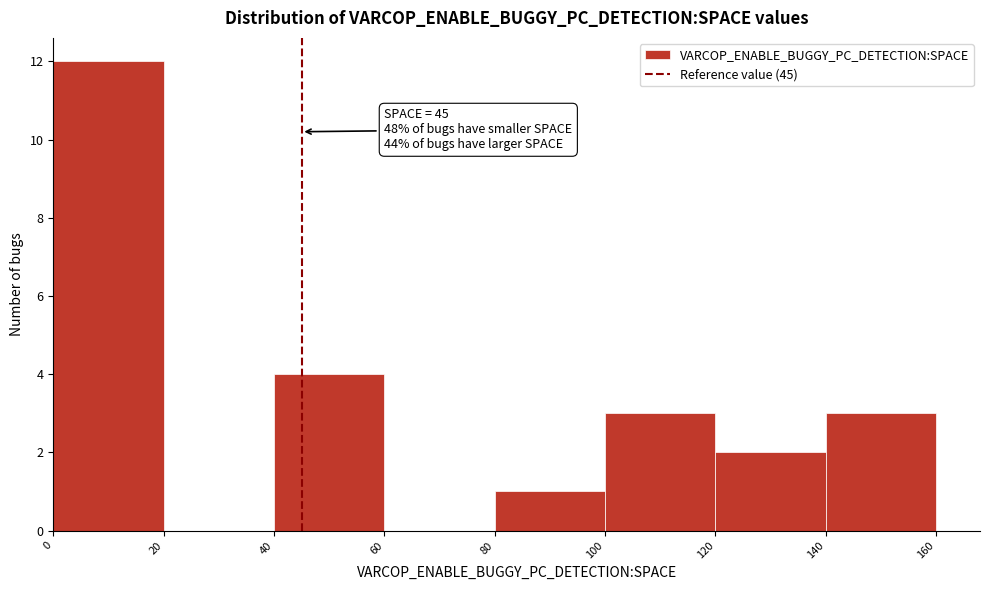

Which range on the x-axis has the tallest bar?

0 to 20